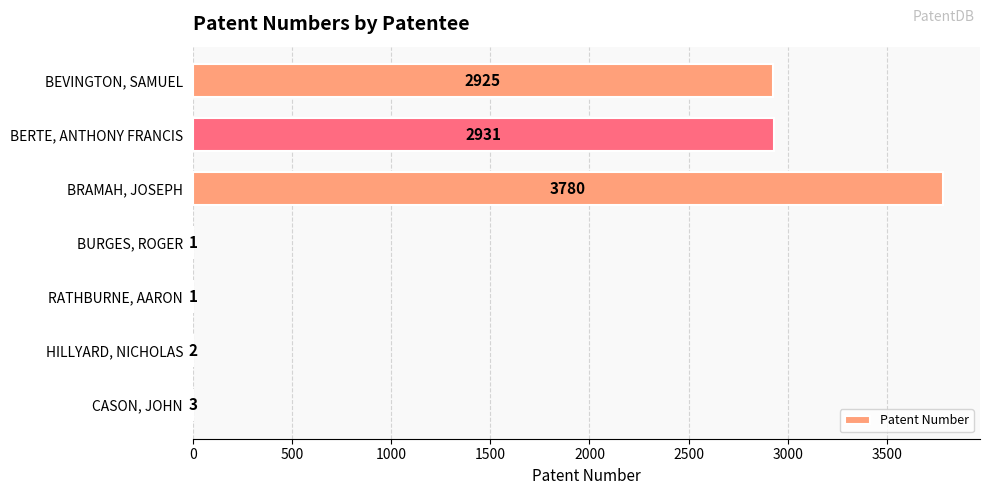

Read the value at BRAMAH, JOSEPH, to the nearest 10.

3780